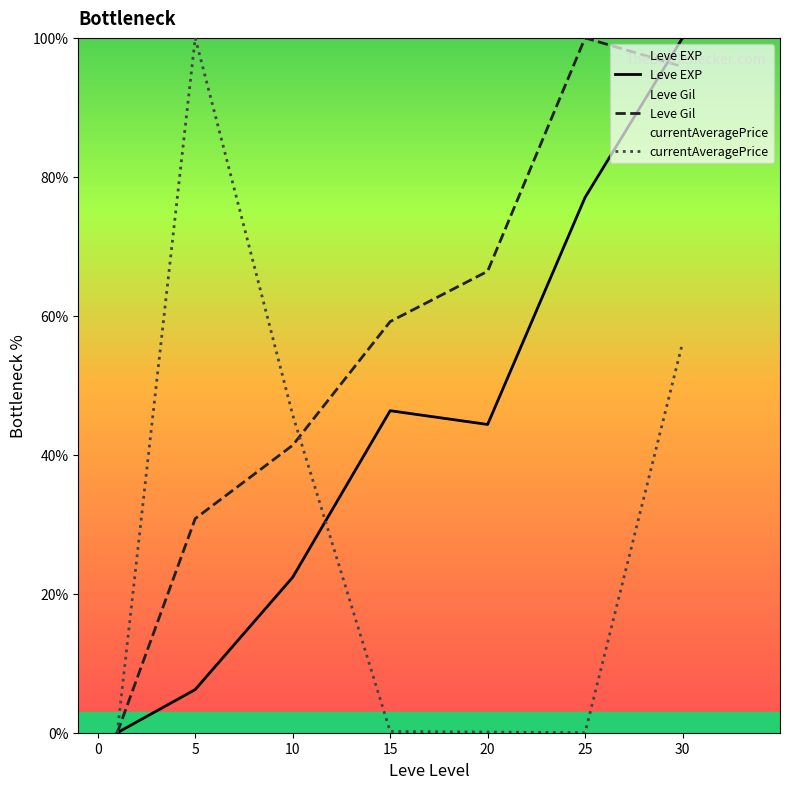

List the series in order of their overall mean, lowest first.

currentAveragePrice, Leve EXP, Leve Gil